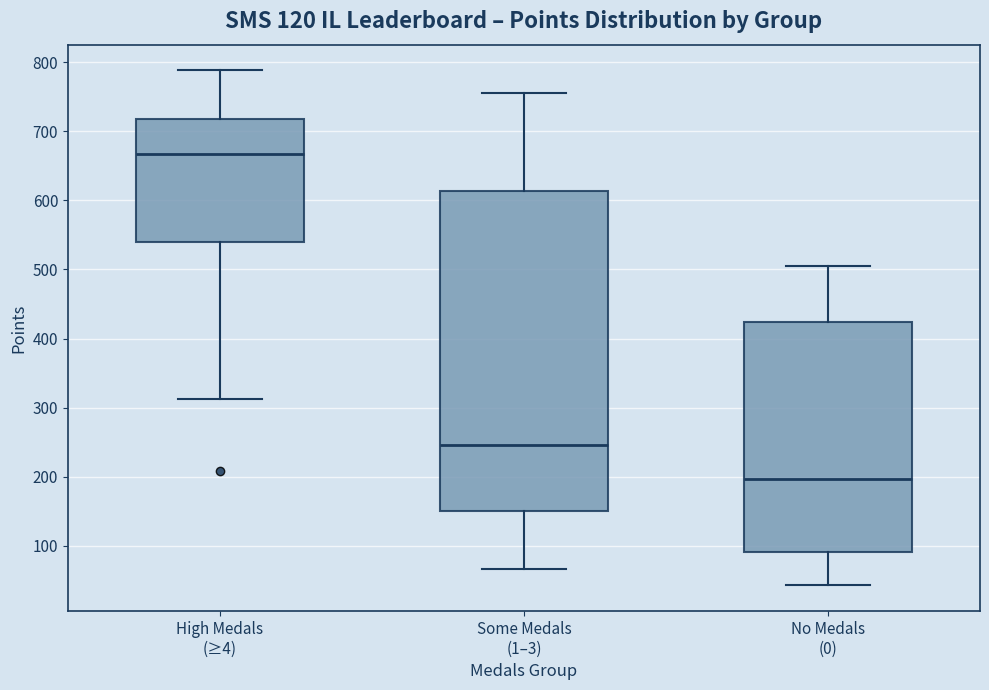

Comparing the boxes themselves (not the whiskers), which one is the tallest?

Some Medals (1–3)